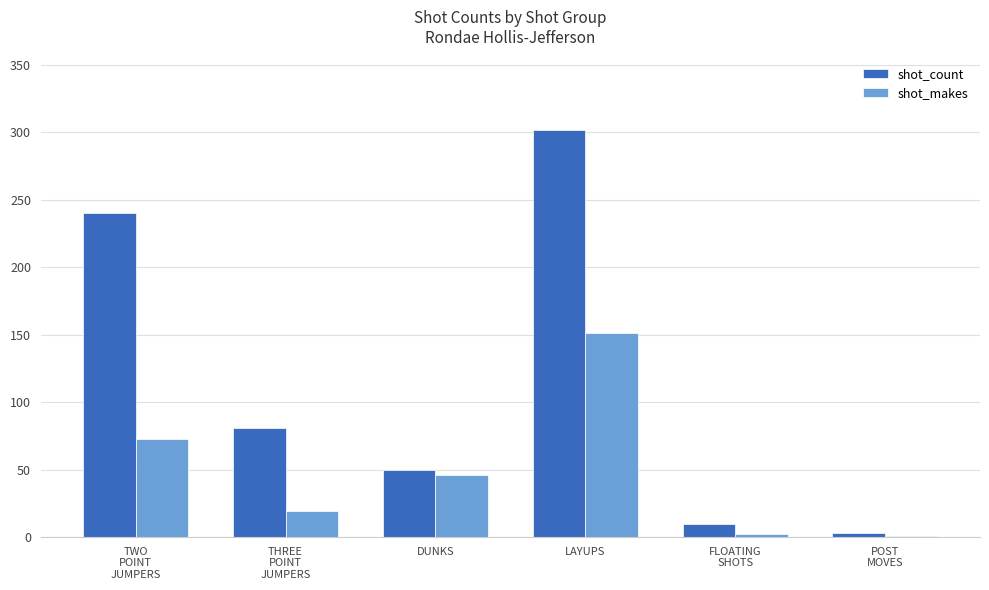

The shot_count series shows 81 at THREE
POINT
JUMPERS. True or false?

True